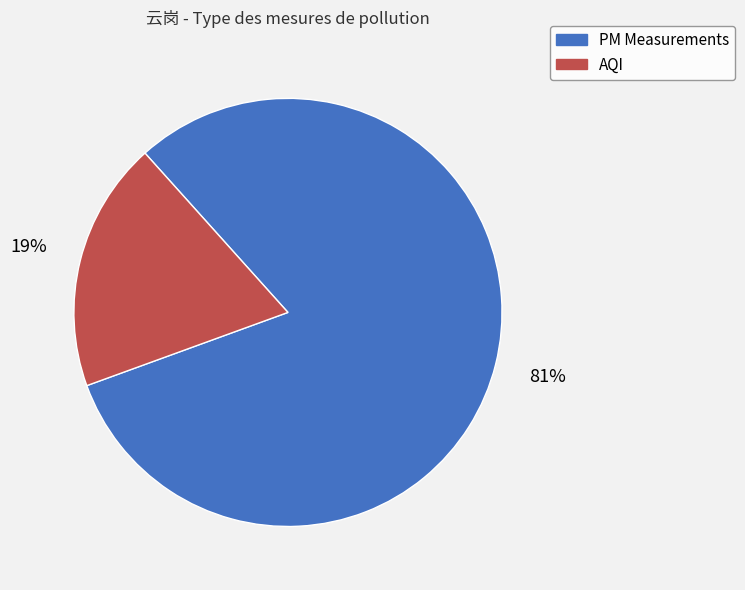

To the nearest percent, what is the average slice percentage?

50%